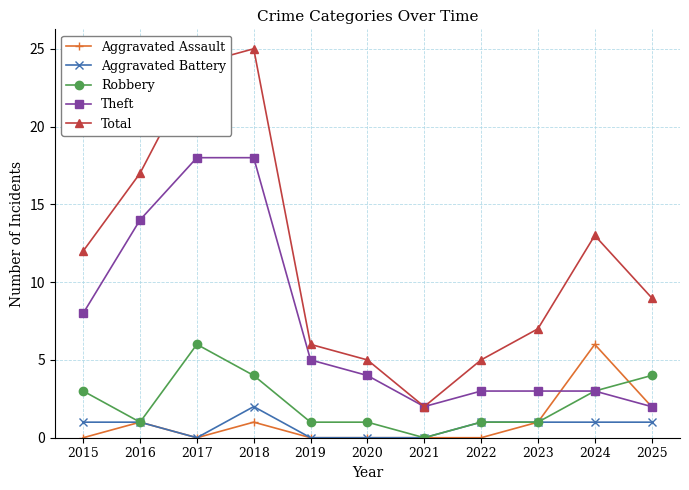

Which series has the largest total across all categories?

Total